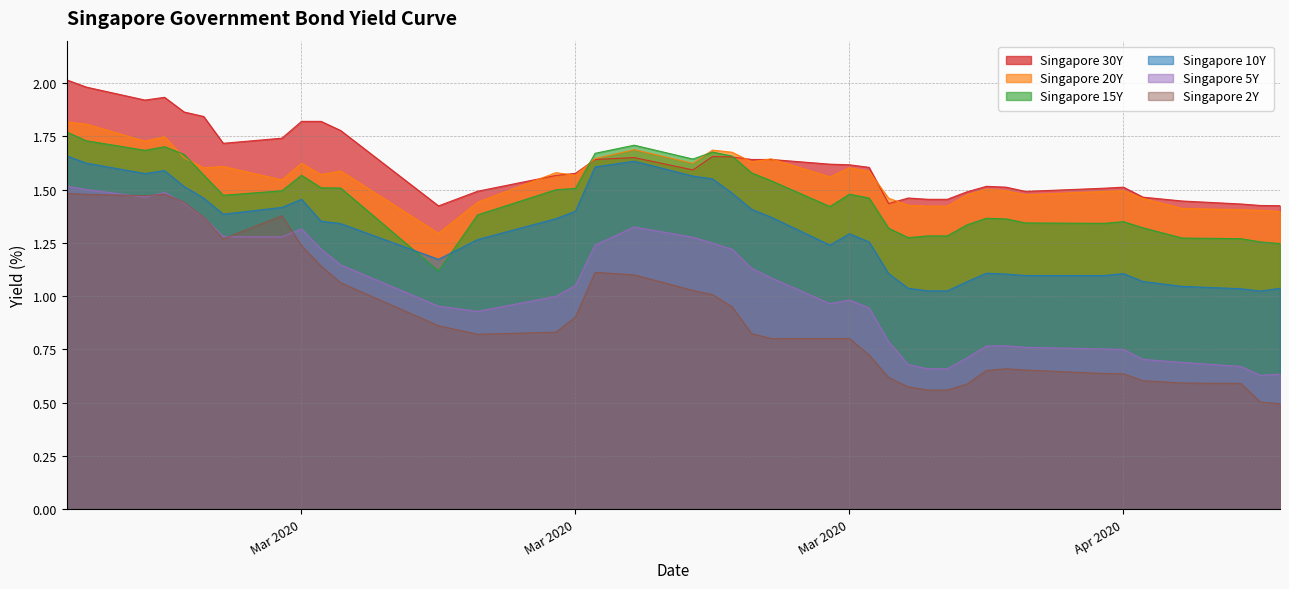

What position from the right is 2020-02-28?

34